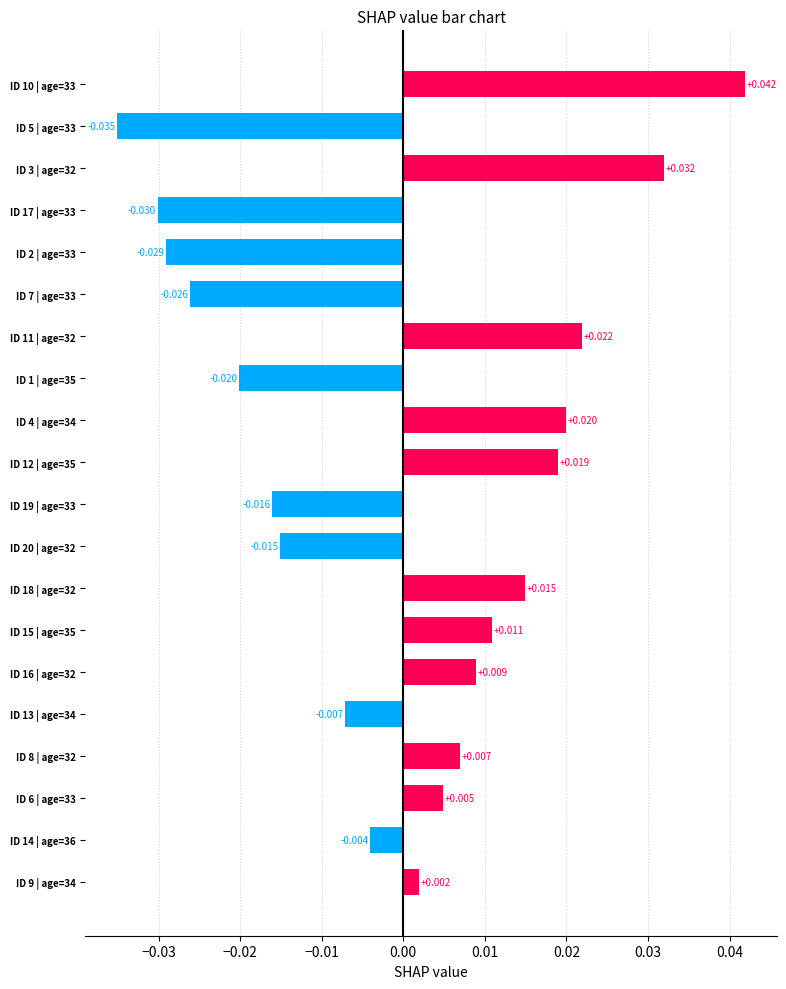

Which label corresponds to the smallest value in the chart?

ID 5 | age=33